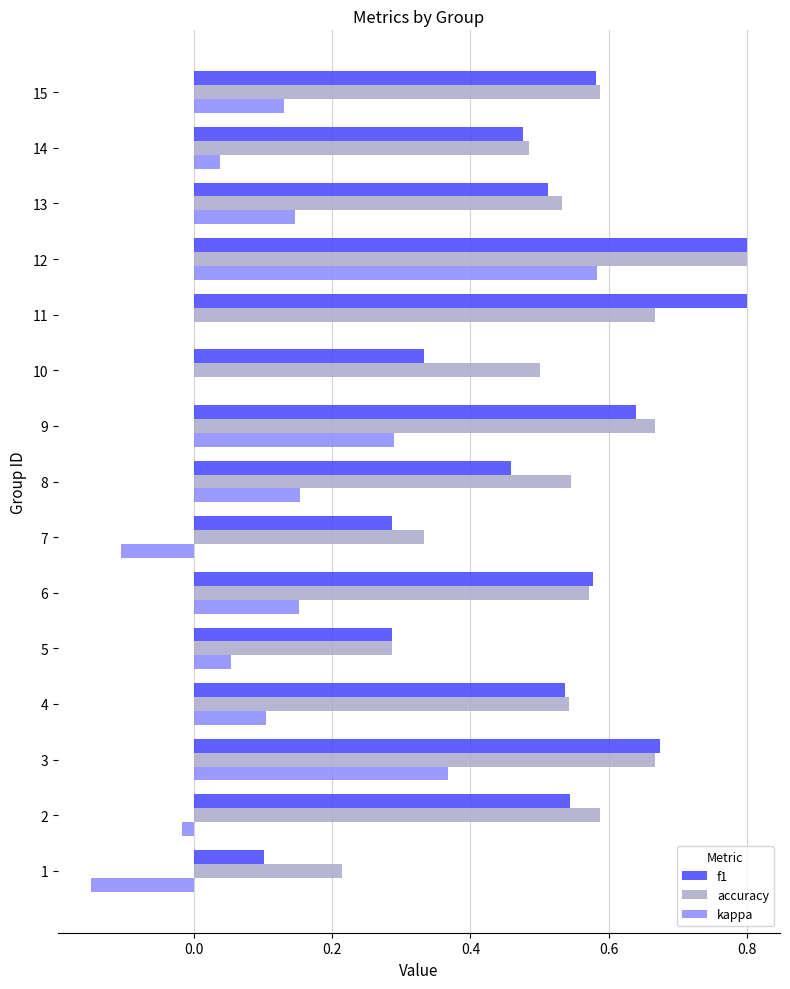

What is the maximum value shown in the chart?

0.8